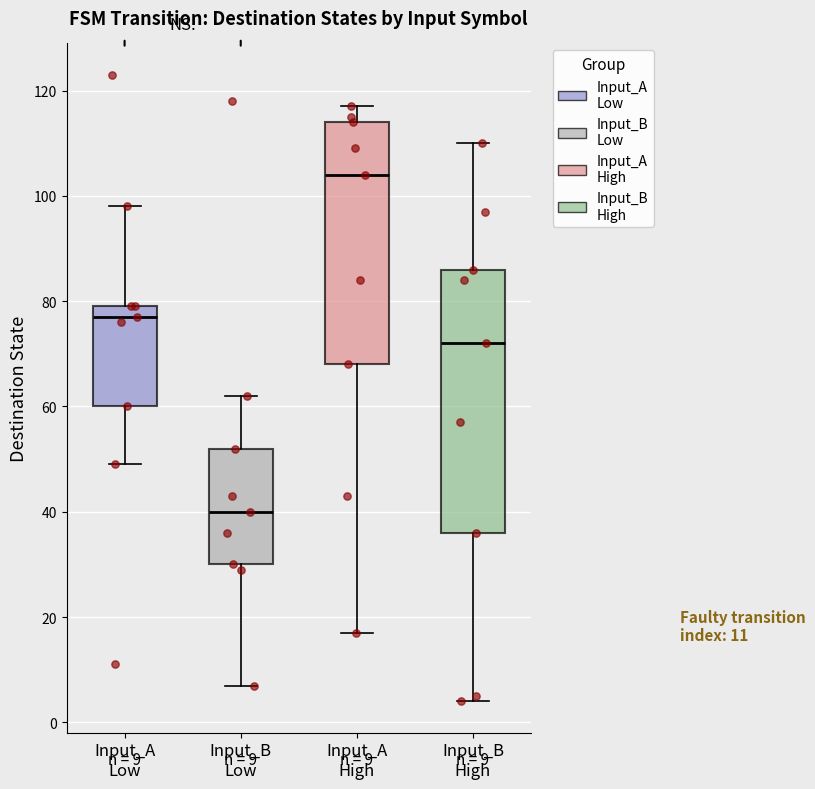

Which box's median line is the highest?

Input_A High